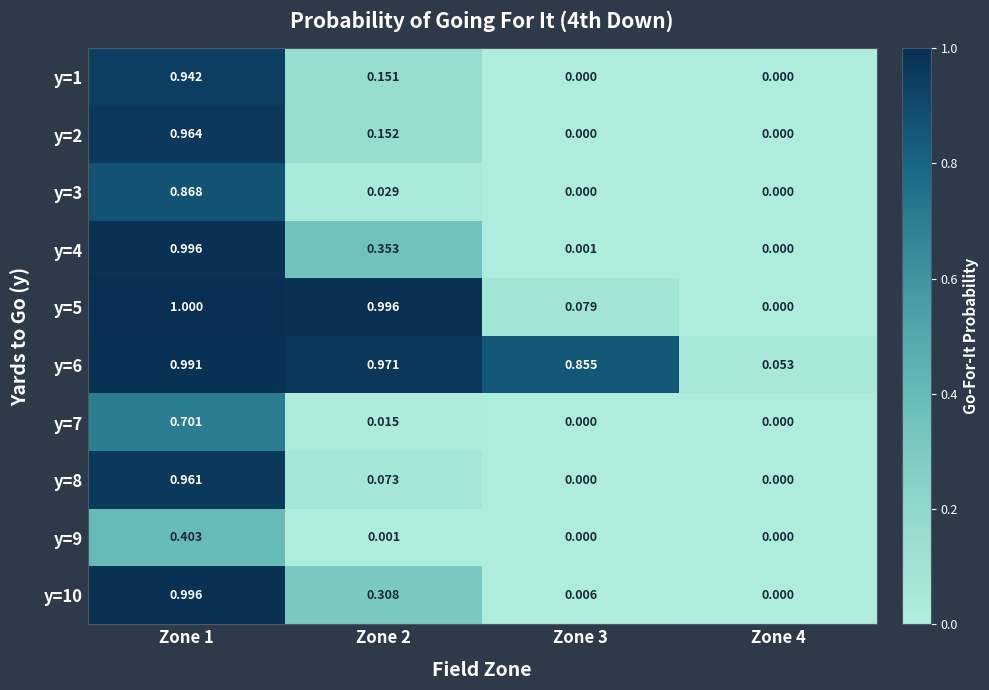

How many distinct data groups are displayed?

10